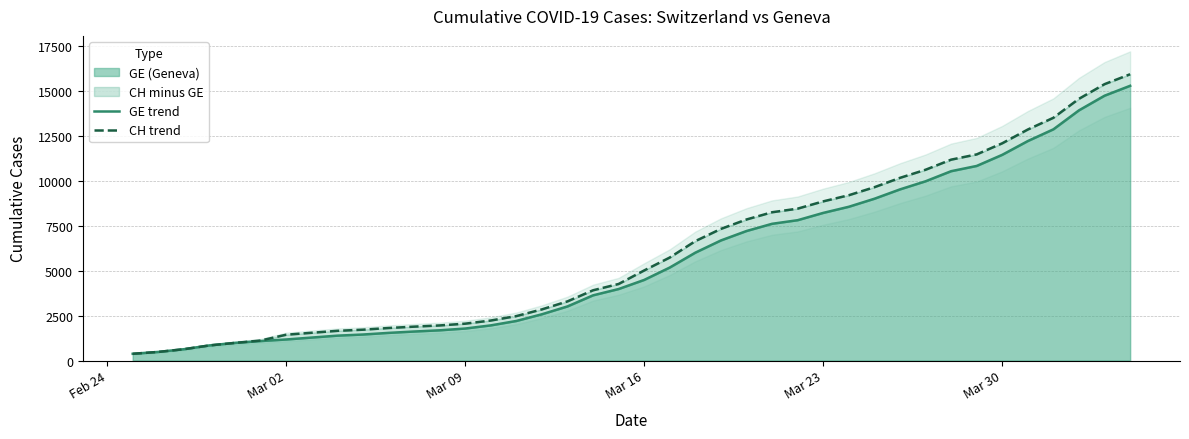

Is it true that GE trend equals 4485 at Mar 16?

True